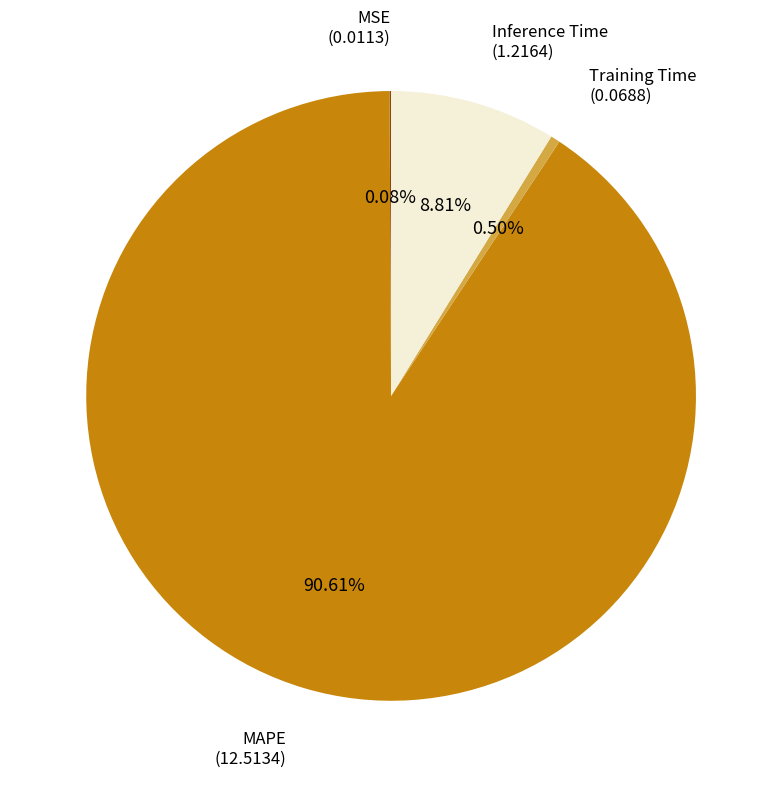

Combined, what portion of the pie is Training Time and Inference Time?

9.3%